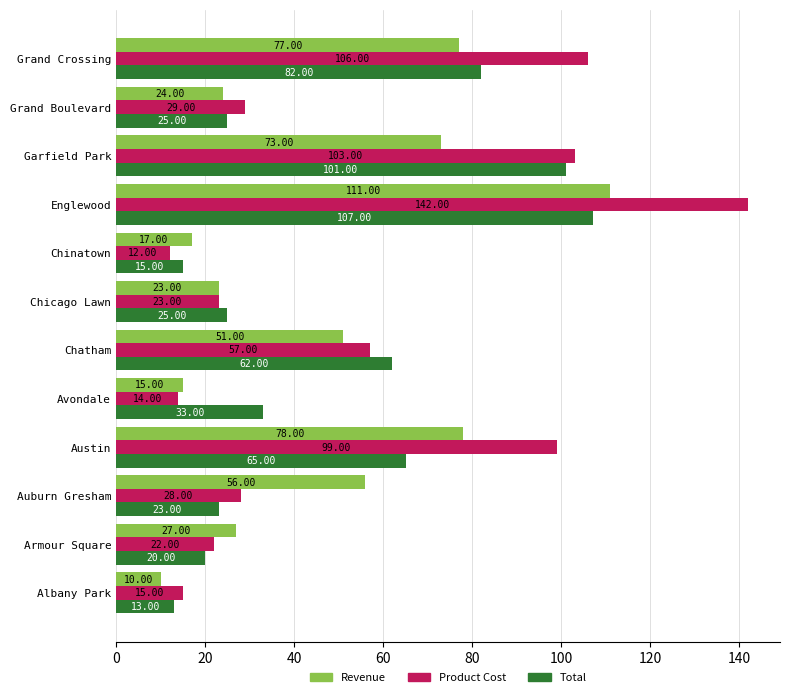

Which series has the widest spread of values?

Product Cost